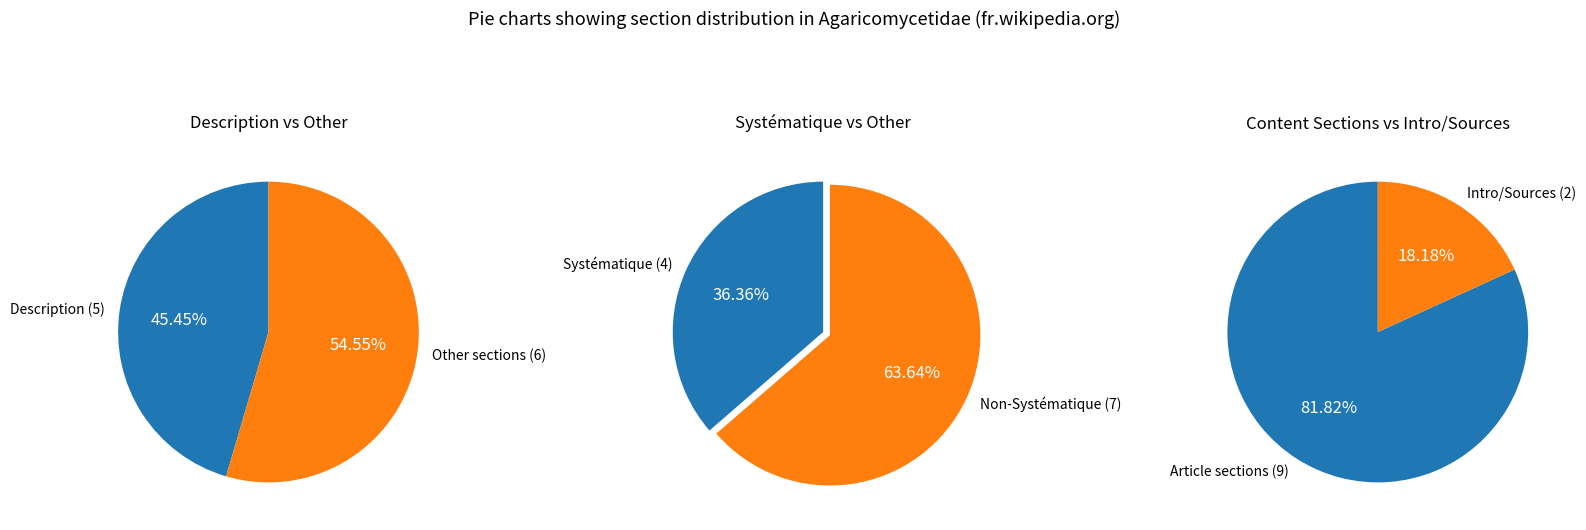

The Assemblage paraphylétique de cinq clades slice represents 1% of the pie. True or false?

False